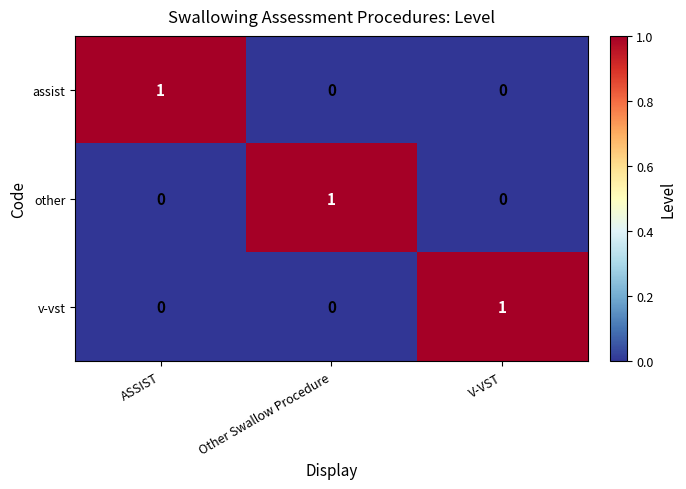

At which label does v-vst reach its peak?

V-VST